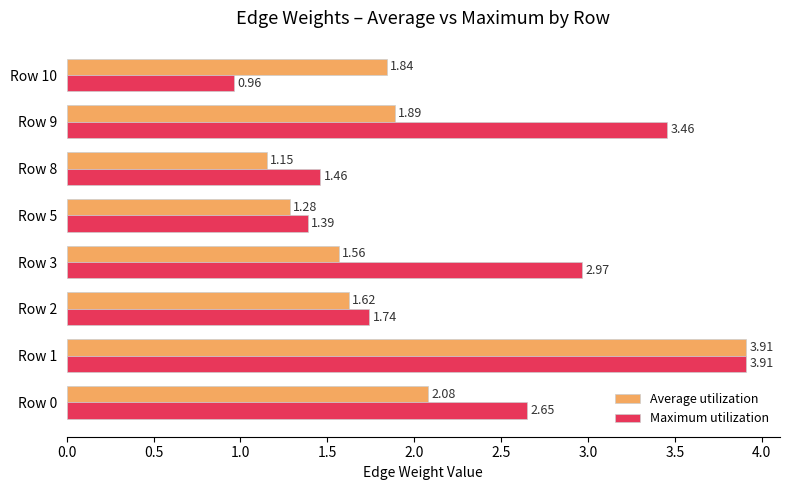

Which series has the largest range (max minus min)?

Maximum utilization